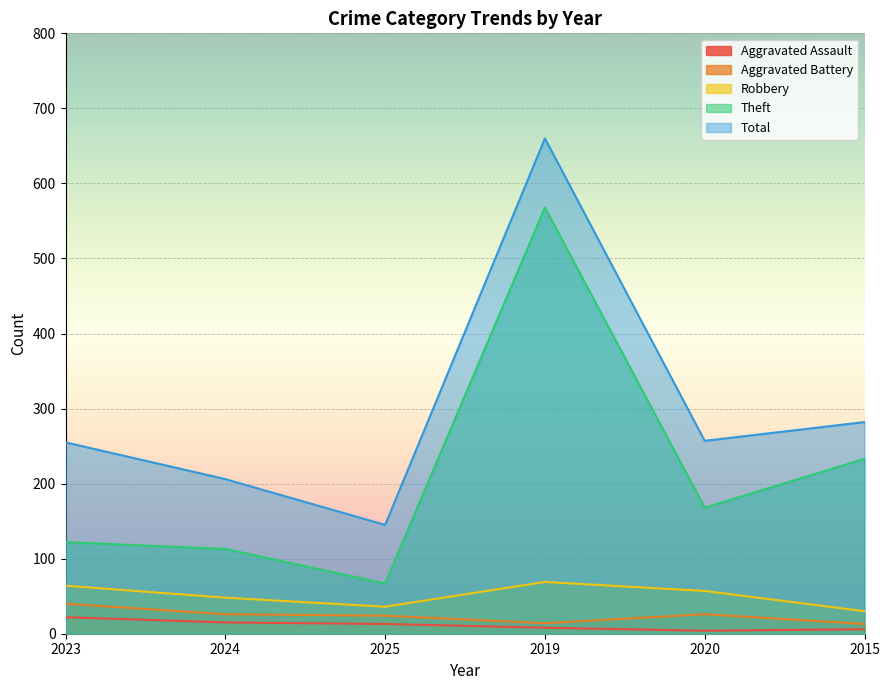

What is the label of the 1st point from the right?

2015